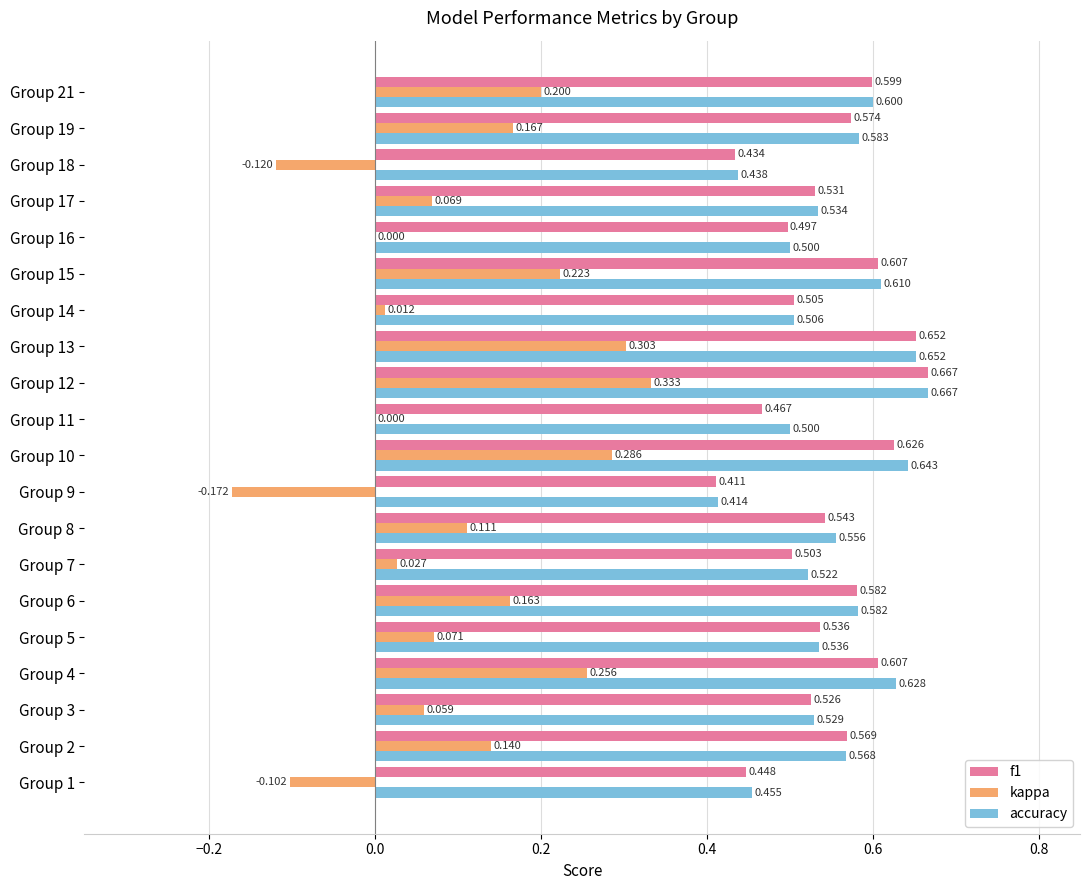

Which series has the largest total across all categories?

accuracy